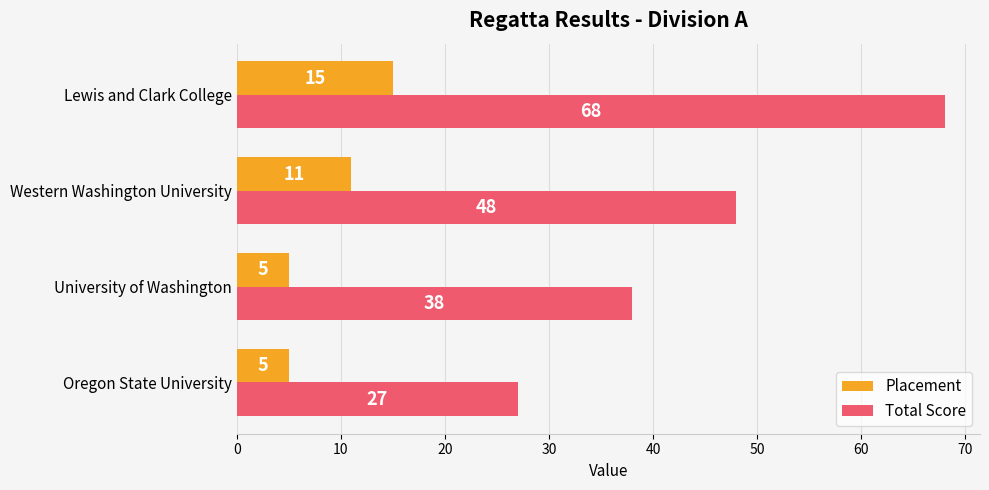

Which category has the highest value across all series?

Lewis and Clark College